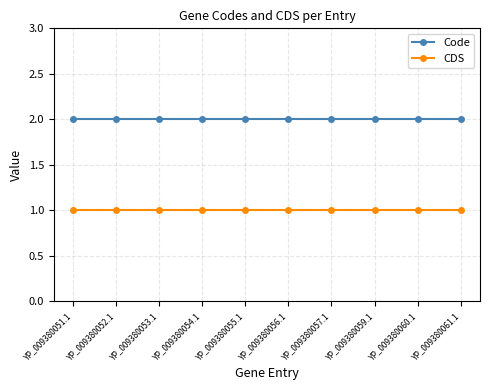

What is the spread (max minus min) of values at YP_009380057.1?

1